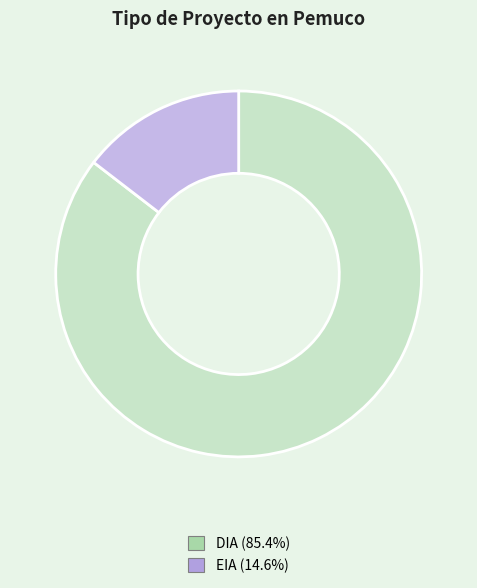

True or false: EIA accounts for 1% of the total.

False